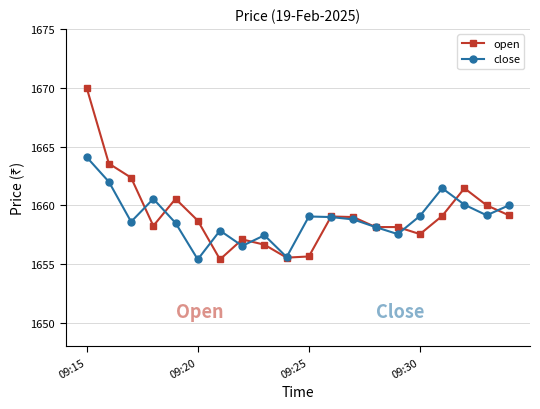

Which series has the largest range (max minus min)?

open